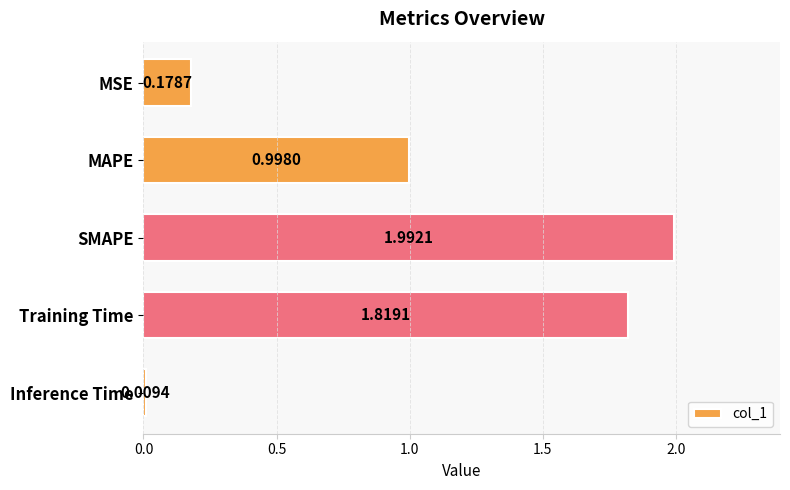

Which has a higher value, Training Time or MSE?

Training Time